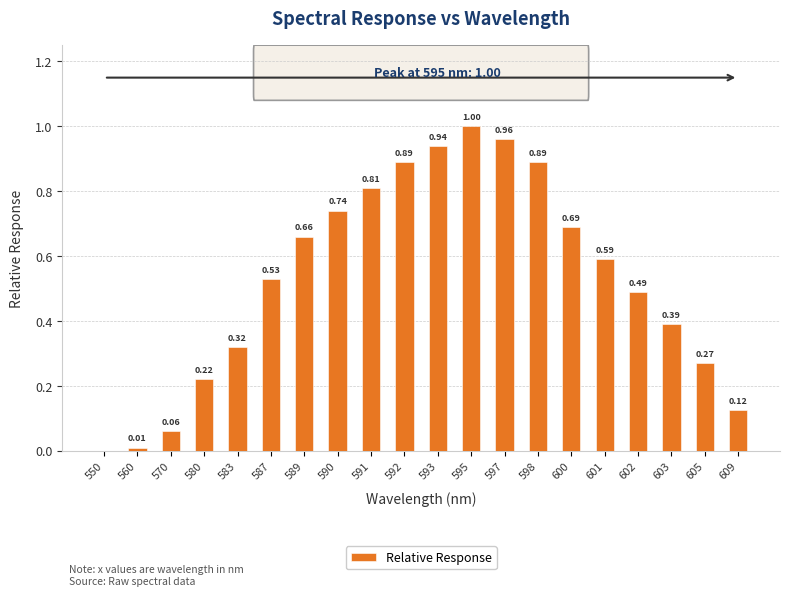

At which label is the value closest to 0?

550